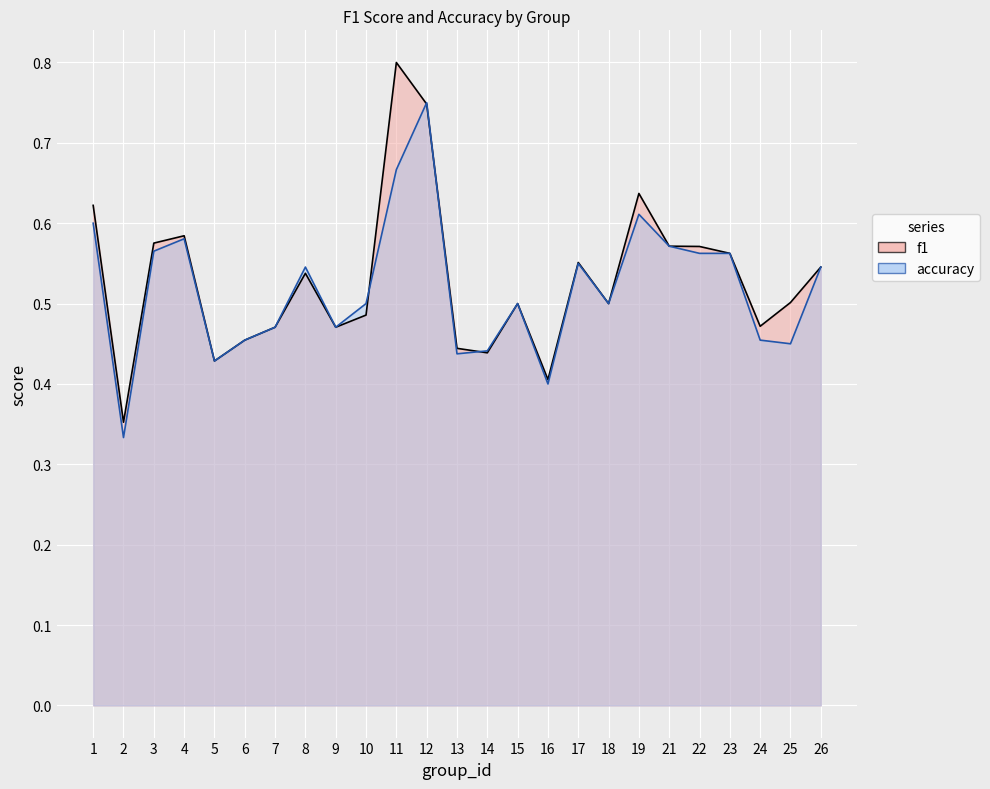

Which category has the lowest value across all series?

2